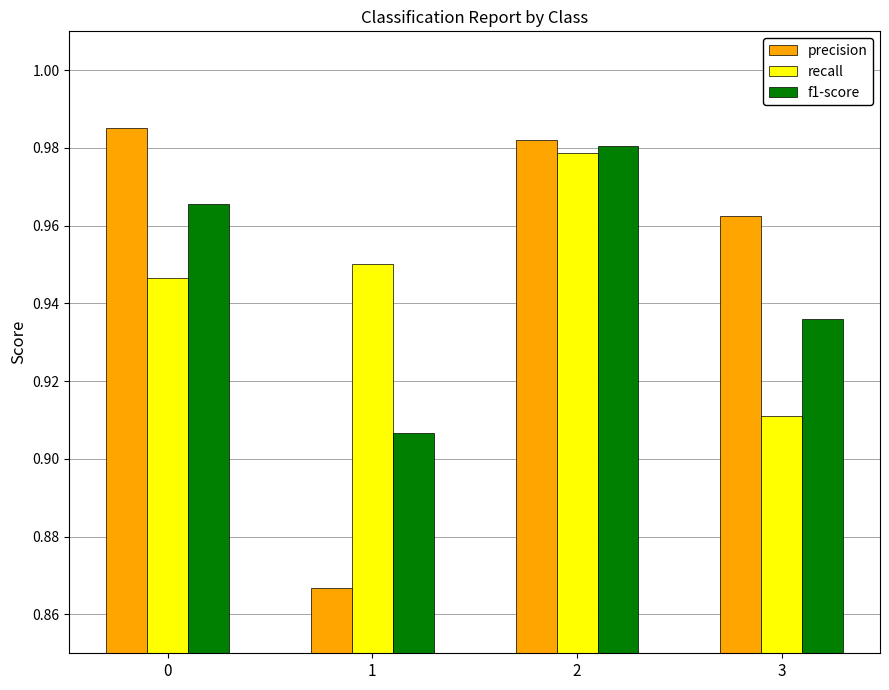

What is the total value across all series at 2?

2.9